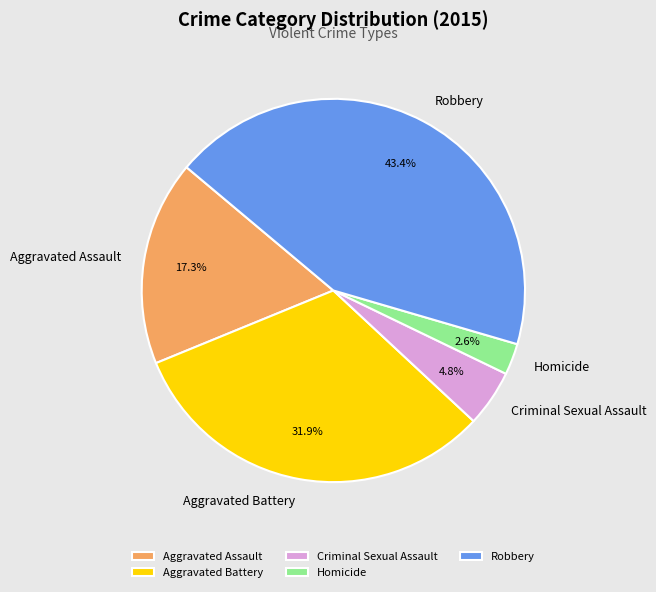

Rank the categories by value from lowest to highest.

Homicide, Criminal Sexual Assault, Aggravated Assault, Aggravated Battery, Robbery